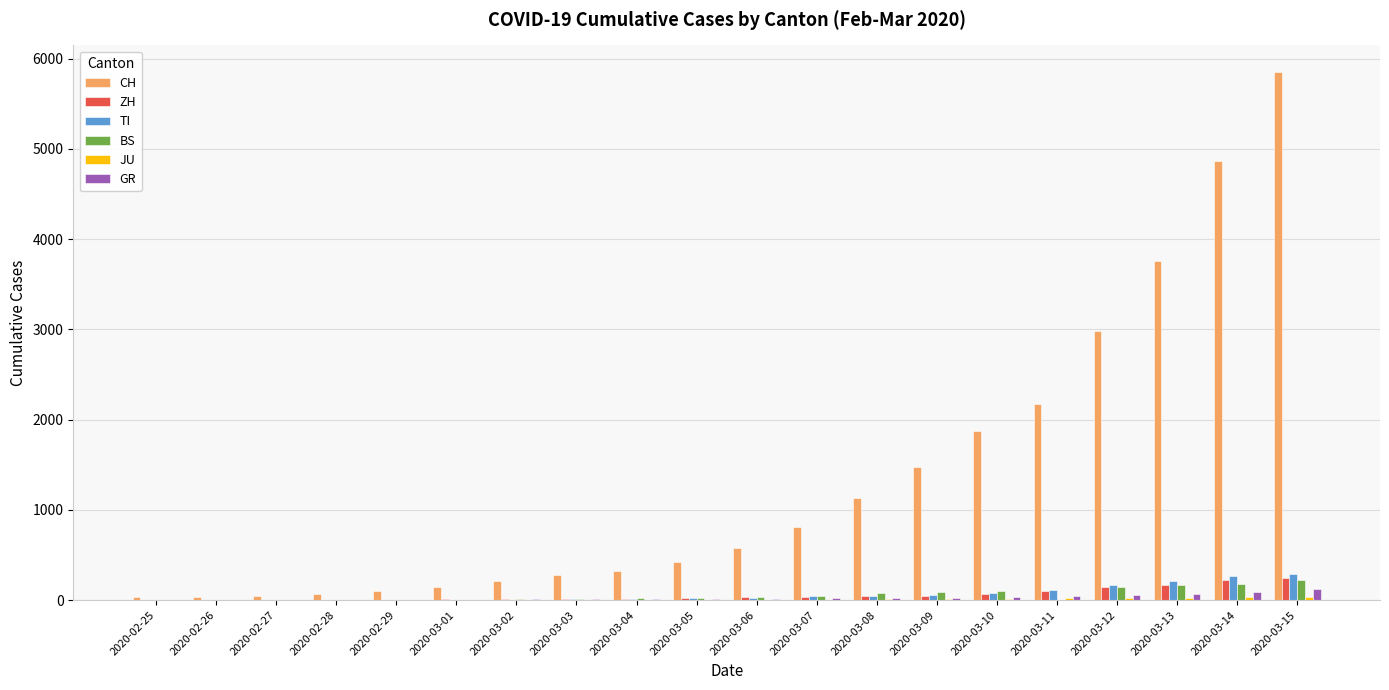

What is the sum of all ZH values?

1166